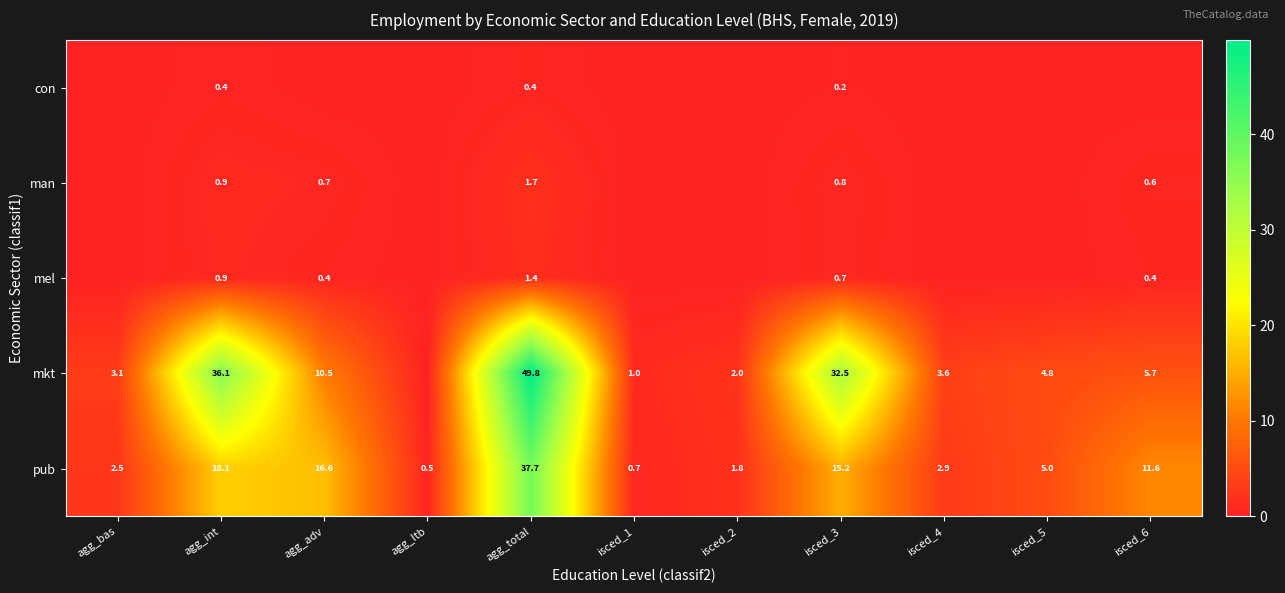

How many data points does each series have?

11